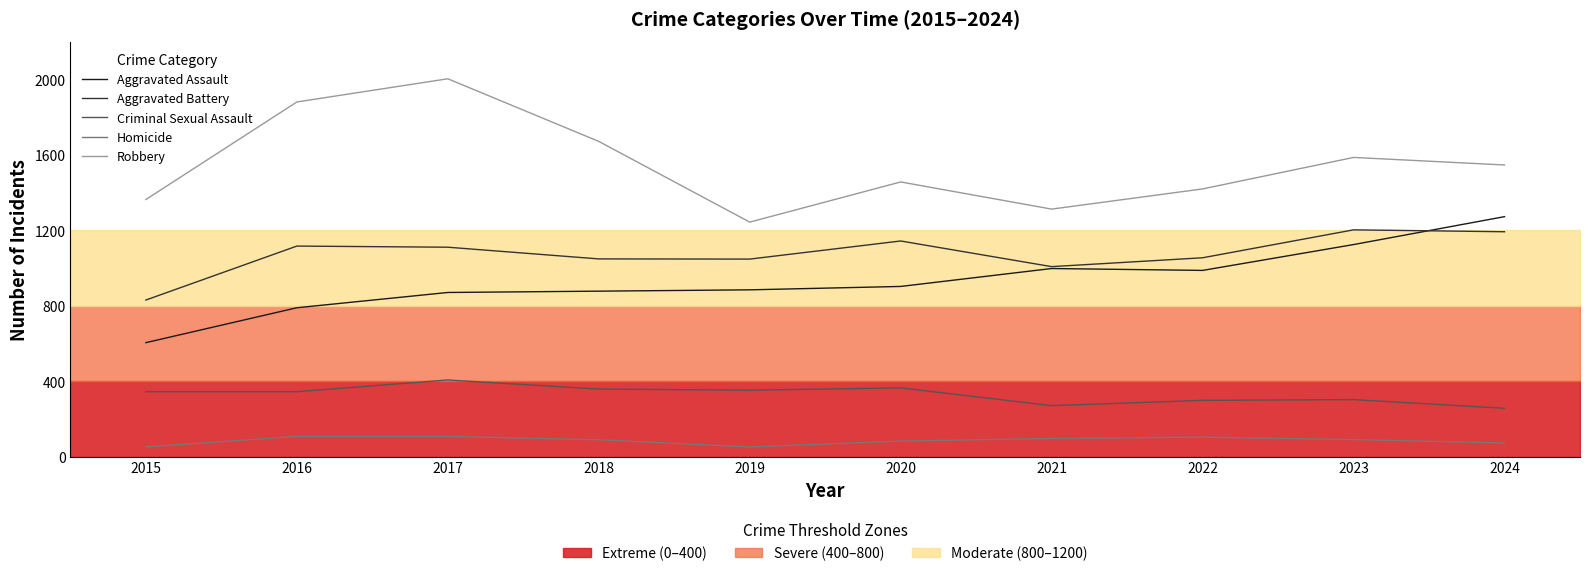

The value of Aggravated Battery at 2024 is 1677. True or false?

False